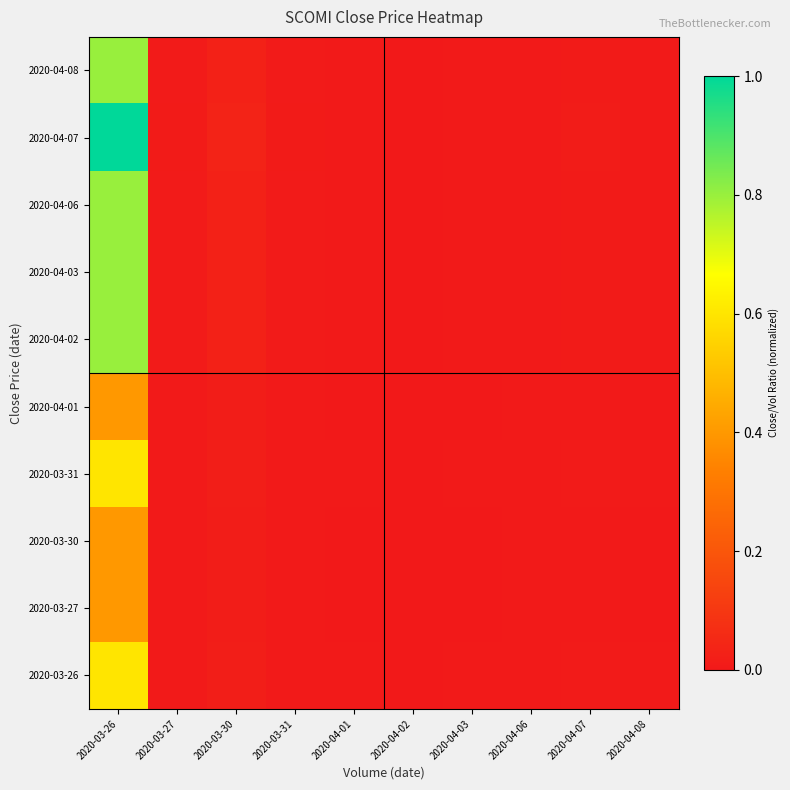

Count the number of data series in this chart.

10